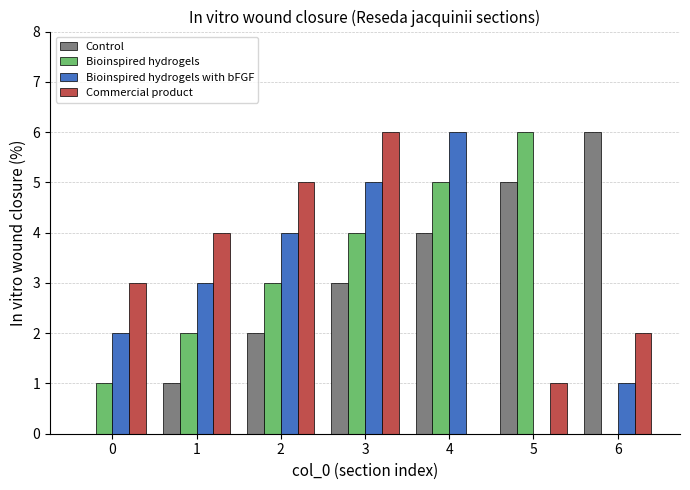

Reading left to right, what are all the values shown in this chart?

Control: 0	1	2	3	4	5	6
Bioinspired hydrogels: 1	2	3	4	5	6	0
Bioinspired hydrogels with bFGF: 2	3	4	5	6	0	1
Commercial product: 3	4	5	6	0	1	2